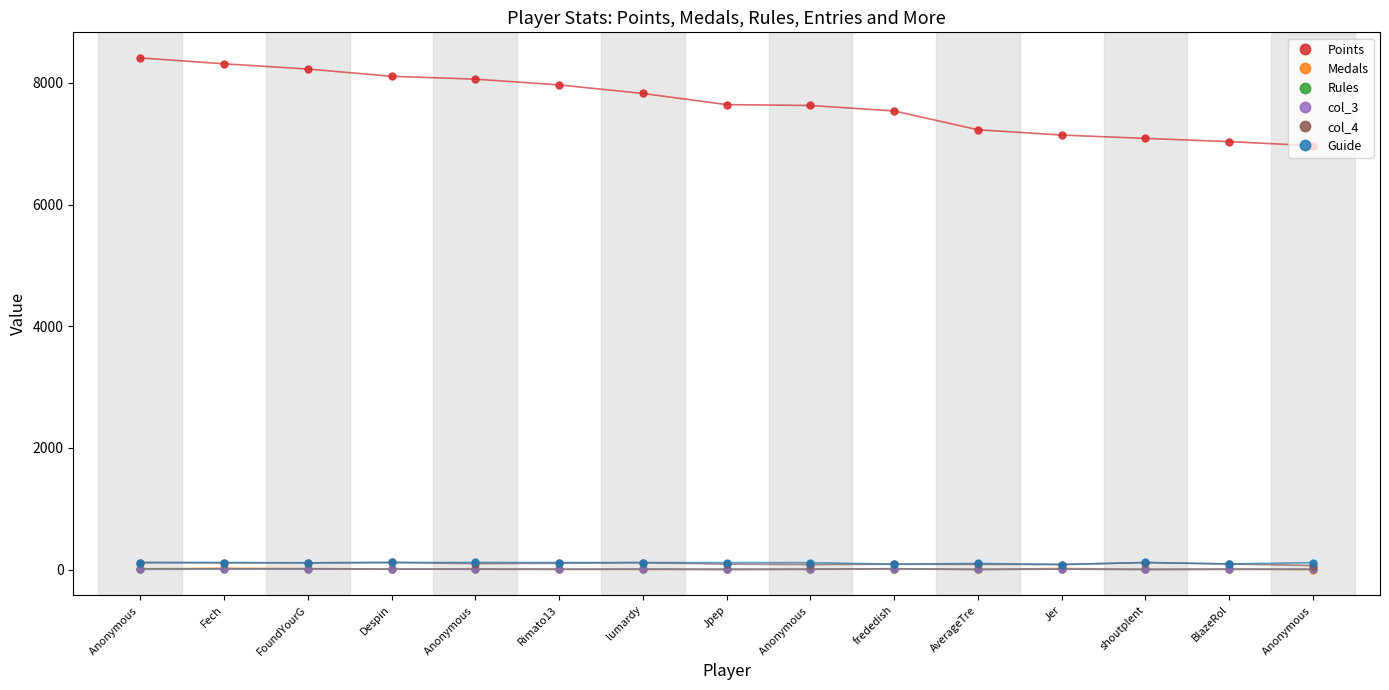

At which category does the chart reach its minimum across all series?

Anonymous 